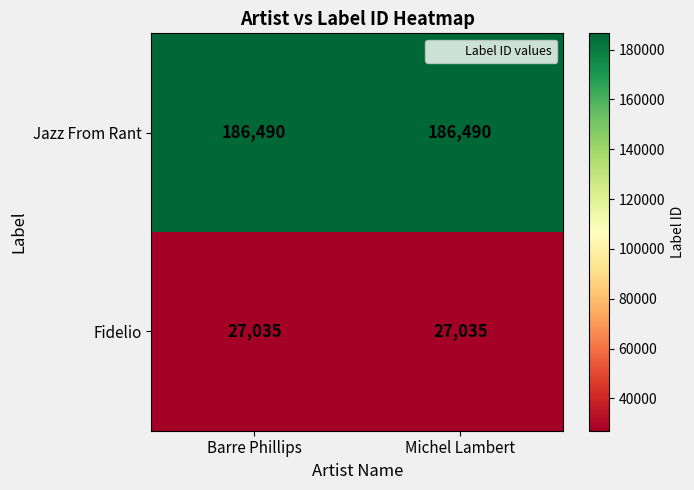

What is the difference between the highest and lowest values at Barre Phillips?

159455